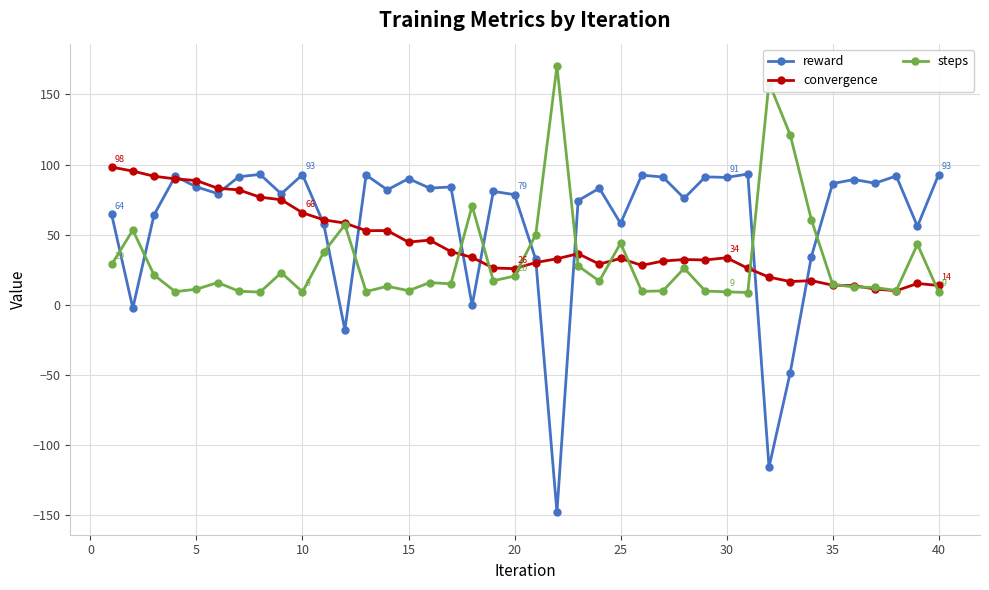

How many data points in reward are less than 83?

20